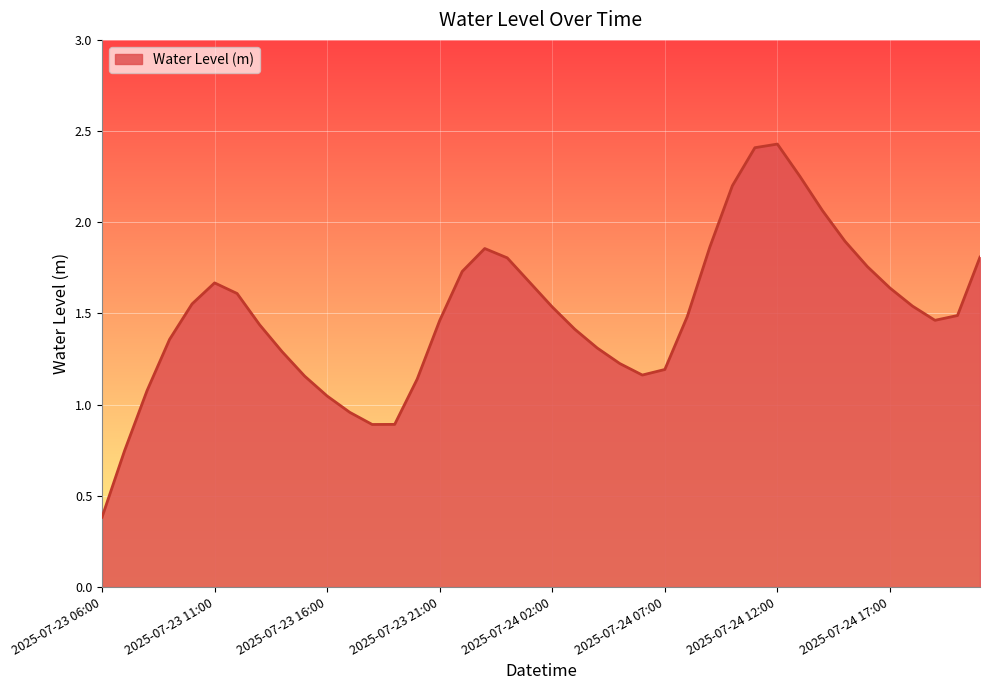

What is the difference between the maximum and minimum values?

2.0